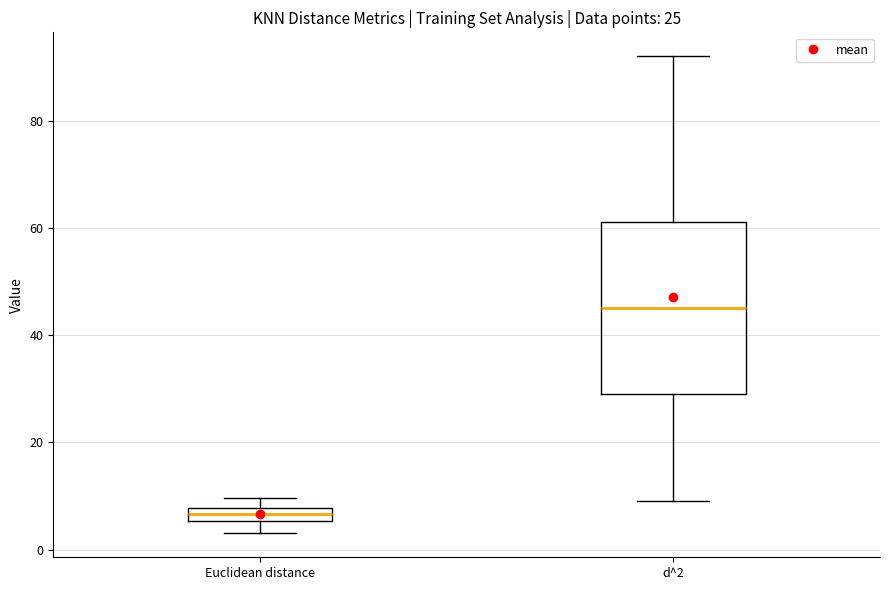

Which box is the tallest, from its lower edge to its upper edge?

d^2